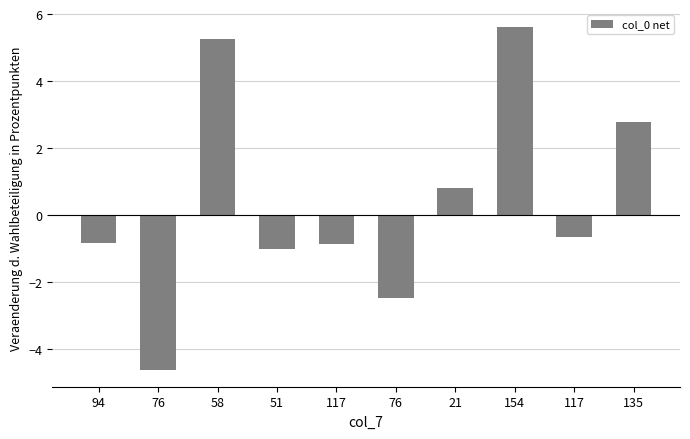

How many positive values are there?

4